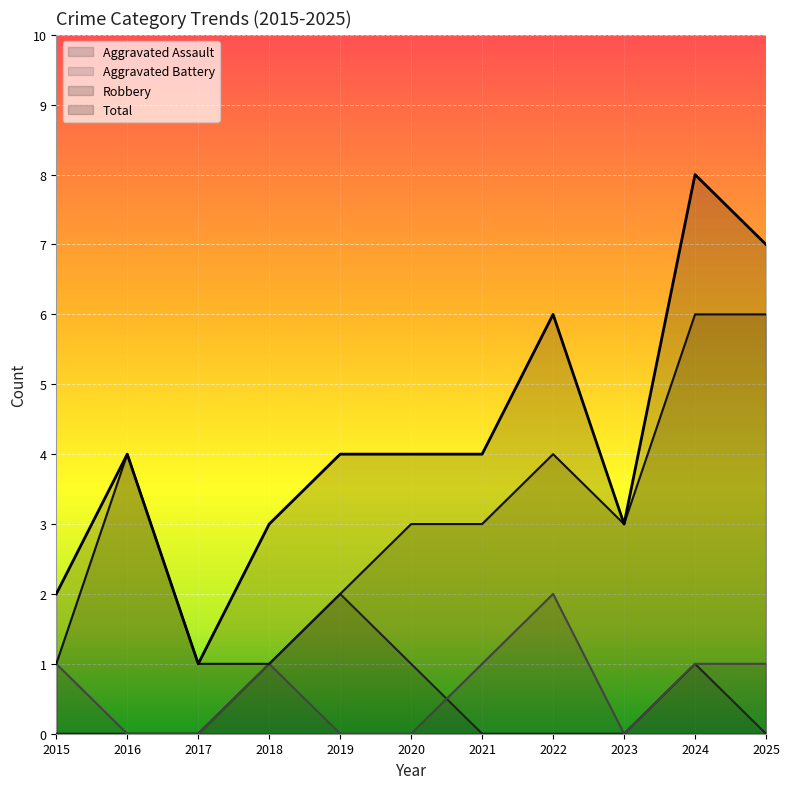

What is the total value across all series at 2018?

6